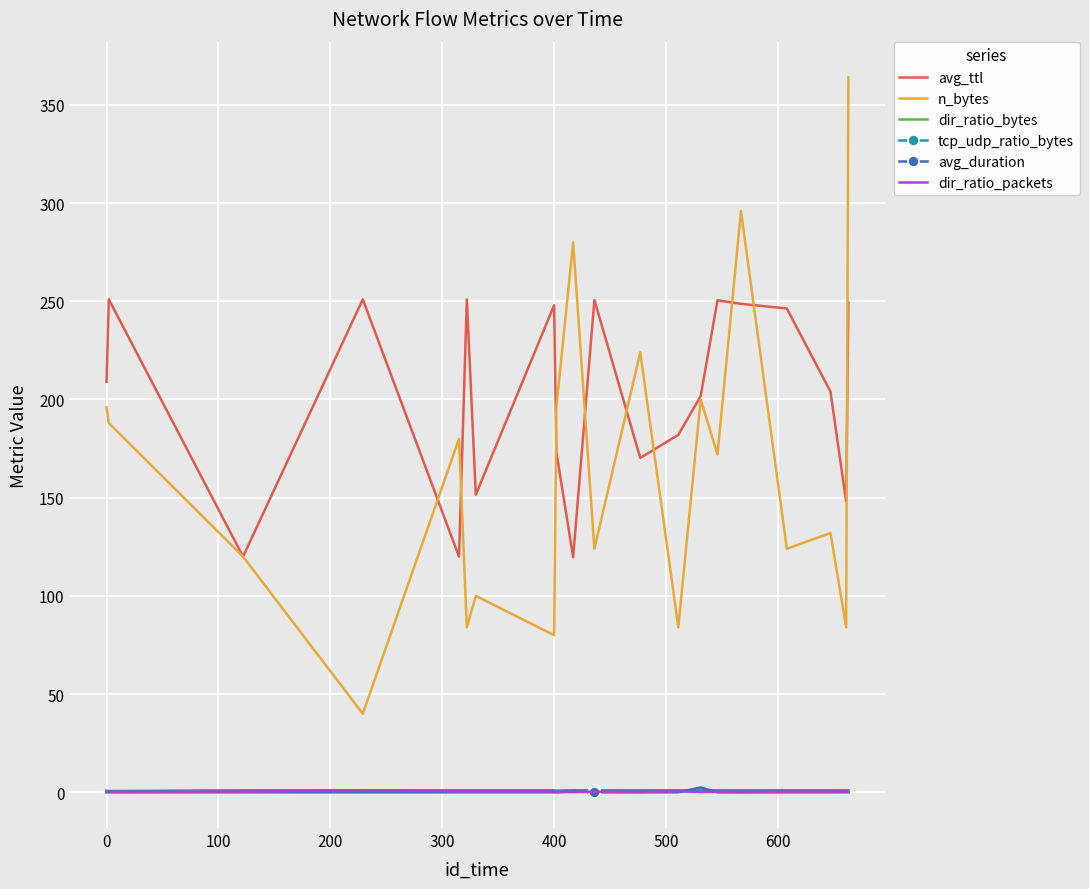

Which series has the widest spread of values?

n_bytes